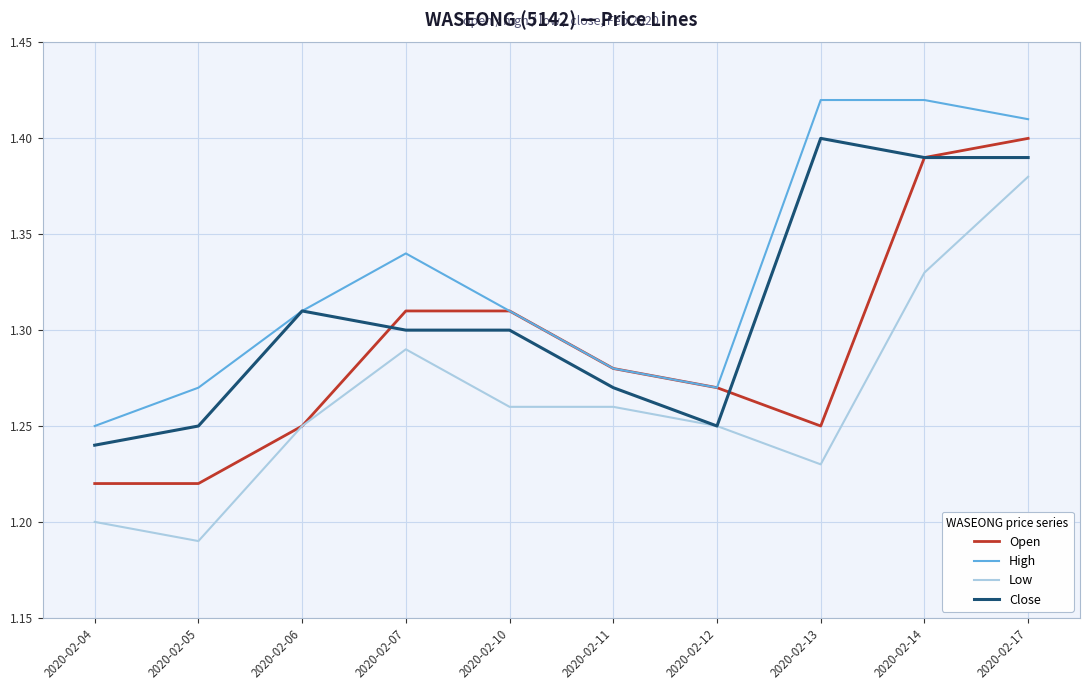

True or false: Low and High intersect in this chart.

False